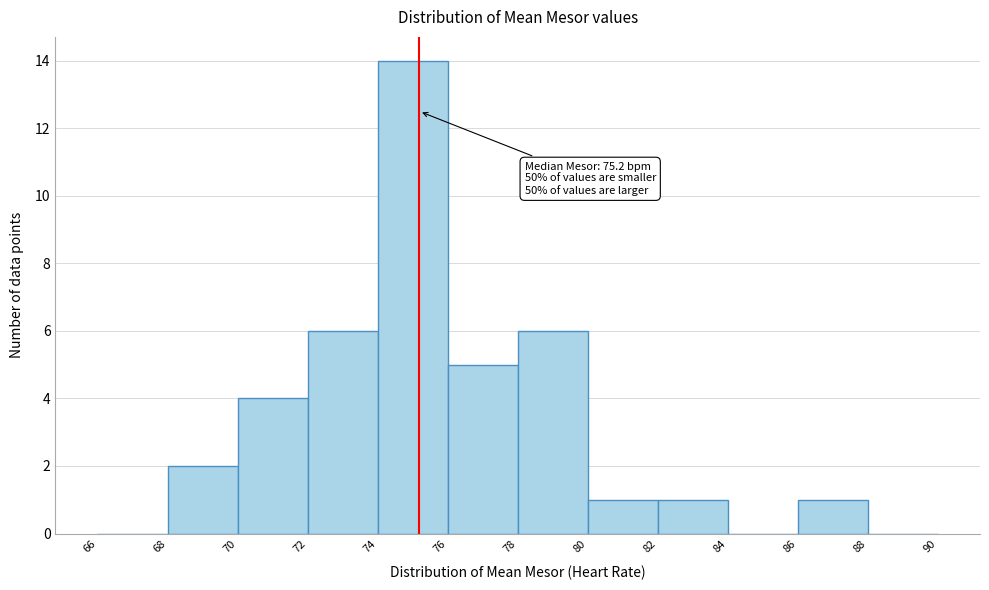

Over which range of the x-axis is the bar tallest?

74 to 76